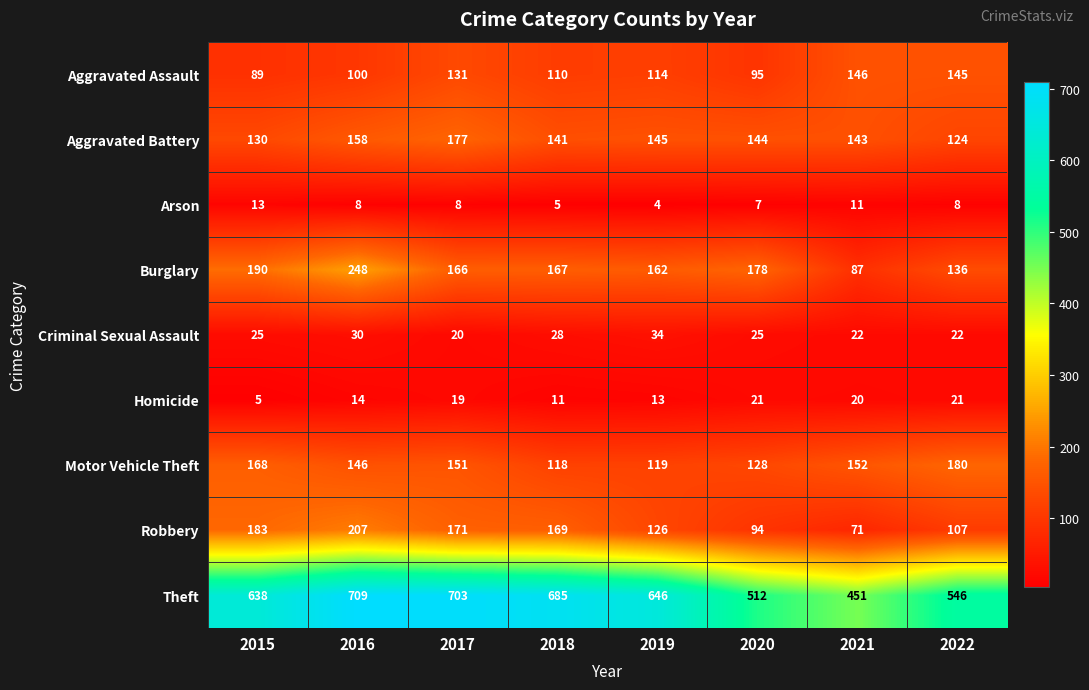

At which label is Motor Vehicle Theft closest to 149?

2017